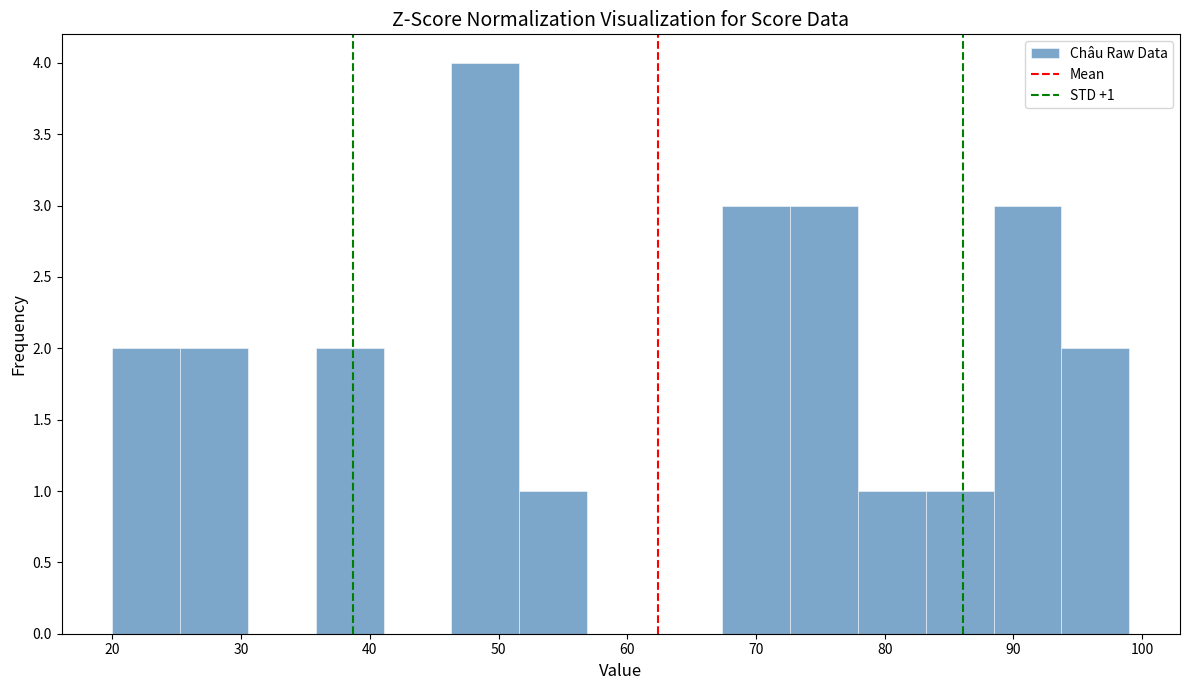

Which range on the x-axis has the tallest bar?

46 to 52